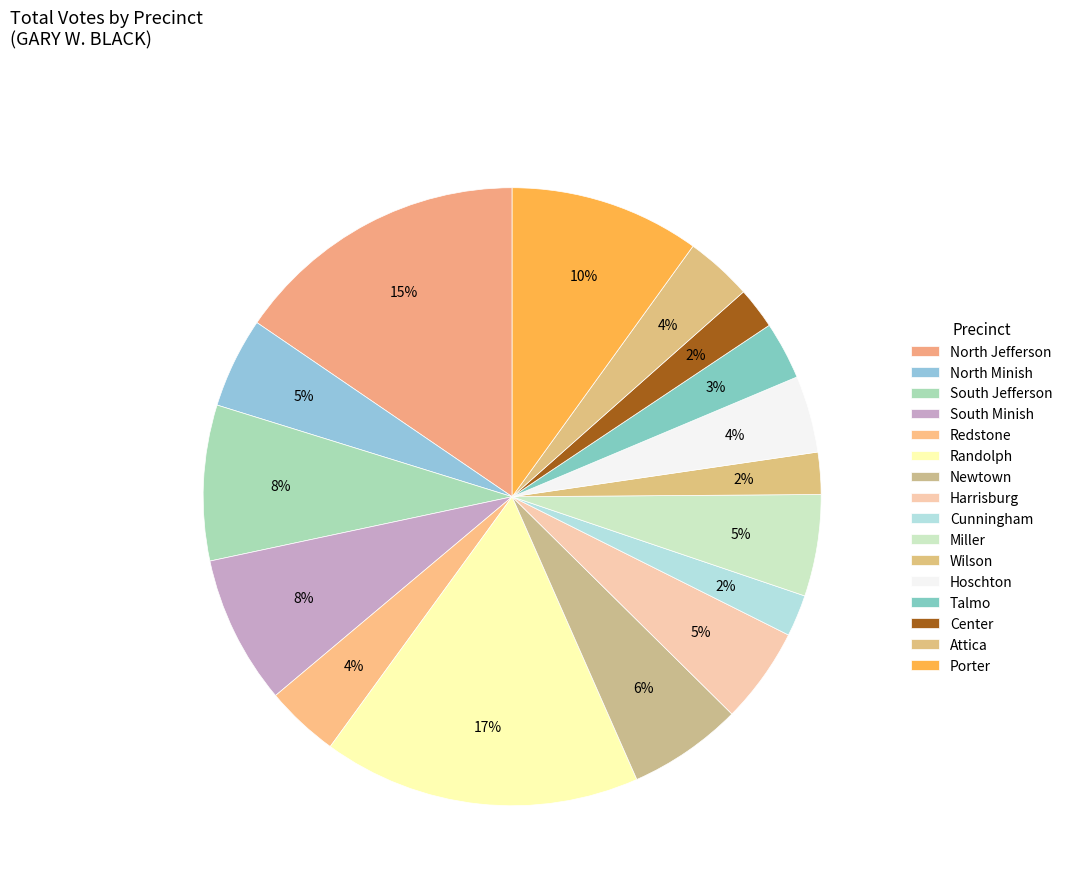

Rank the categories by value from lowest to highest.

Center, Cunningham, Wilson, Talmo, Attica, Redstone, Hoschton, North Minish, Harrisburg, Miller, Newtown, South Minish, South Jefferson, Porter, North Jefferson, Randolph